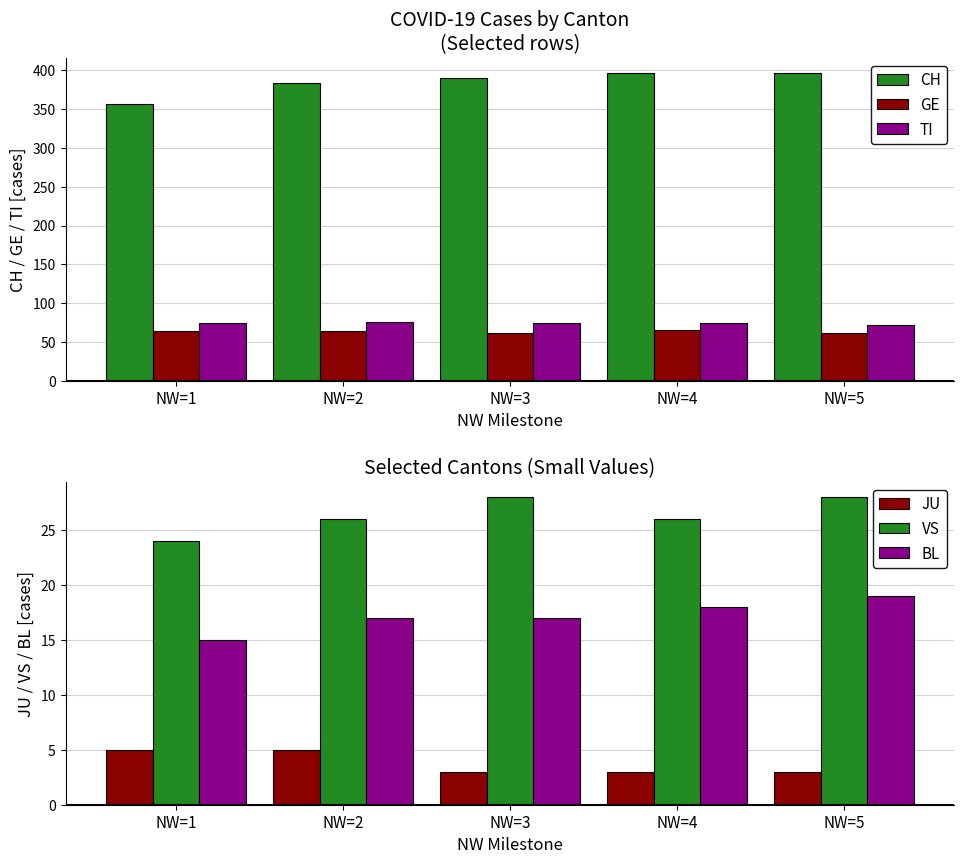

Count the number of categories in the chart.

5